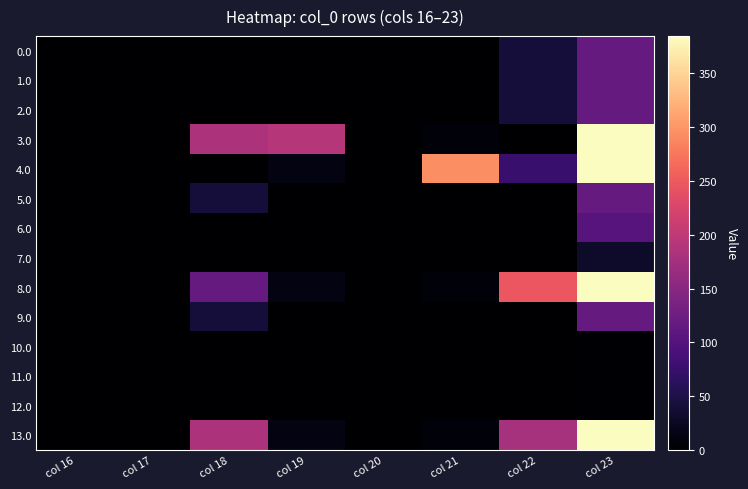

Reading left to right, extract all data points from this chart.

0.0: col 16=0.0	col 17=0.0	col 18=0.0	col 19=0.0	col 20=0.0	col 21=0.0	col 22=42.0	col 23=116.2
1.0: col 16=0.0	col 17=0.0	col 18=0.0	col 19=0.0	col 20=0.0	col 21=0.0	col 22=42.0	col 23=116.2
2.0: col 16=0.0	col 17=0.0	col 18=0.0	col 19=0.0	col 20=0.0	col 21=0.0	col 22=42.0	col 23=116.2
3.0: col 16=0.0	col 17=0.0	col 18=184.6	col 19=191.0	col 20=0.0	col 21=6.4	col 22=0.0	col 23=384.4
4.0: col 16=0.0	col 17=0.0	col 18=0.0	col 19=12.5	col 20=0.0	col 21=293.4	col 22=76.1	col 23=384.4
5.0: col 16=0.0	col 17=0.0	col 18=42.0	col 19=0.0	col 20=0.0	col 21=0.0	col 22=0.0	col 23=116.2
6.0: col 16=0.0	col 17=0.0	col 18=0.0	col 19=0.0	col 20=0.0	col 21=0.0	col 22=0.0	col 23=103.5
7.0: col 16=0.0	col 17=0.0	col 18=0.0	col 19=0.0	col 20=0.0	col 21=0.0	col 22=0.0	col 23=30.9
8.0: col 16=0.0	col 17=0.0	col 18=115.8	col 19=12.5	col 20=0.0	col 21=6.4	col 22=247.3	col 23=384.4
9.0: col 16=0.0	col 17=0.0	col 18=42.0	col 19=0.0	col 20=0.0	col 21=0.0	col 22=0.0	col 23=116.2
10.0: col 16=0.0	col 17=0.0	col 18=0.0	col 19=0.0	col 20=0.0	col 21=0.0	col 22=0.0	col 23=1.5
11.0: col 16=0.0	col 17=0.0	col 18=0.0	col 19=0.0	col 20=0.0	col 21=0.0	col 22=0.0	col 23=1.5
12.0: col 16=0.0	col 17=0.0	col 18=0.0	col 19=0.0	col 20=0.0	col 21=0.0	col 22=0.0	col 23=1.5
13.0: col 16=0.0	col 17=0.0	col 18=184.6	col 19=12.5	col 20=0.0	col 21=6.4	col 22=178.5	col 23=384.4